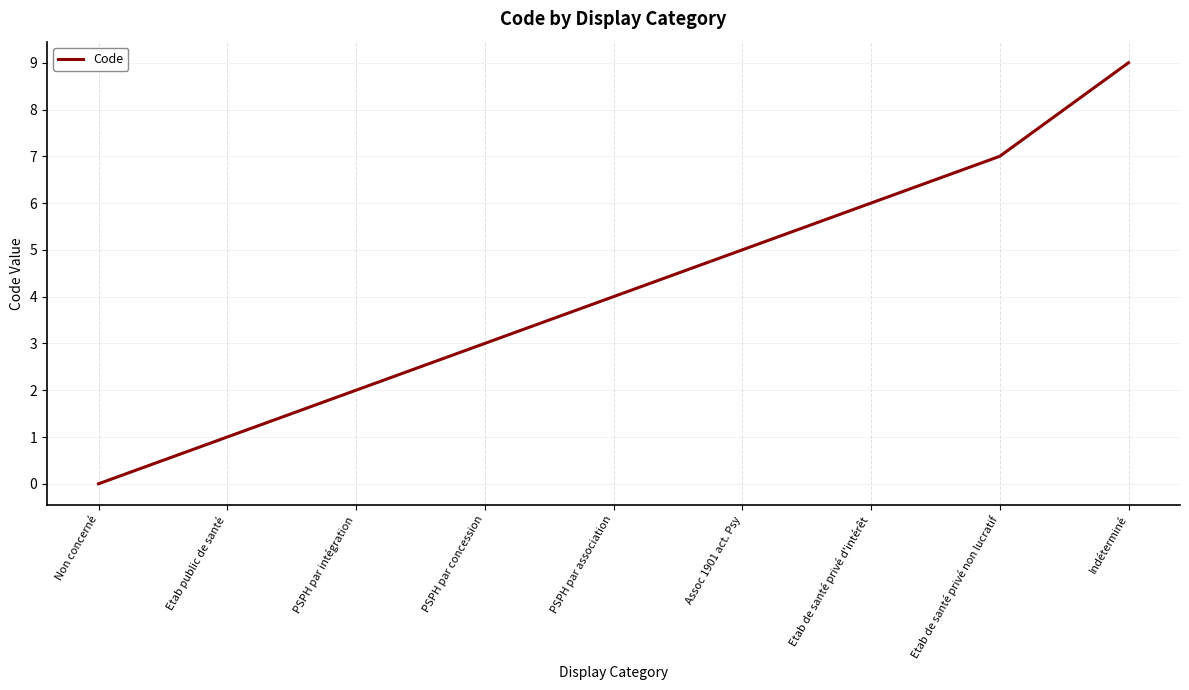

What position from the right is Etab de santé privé d'intérêt?

3